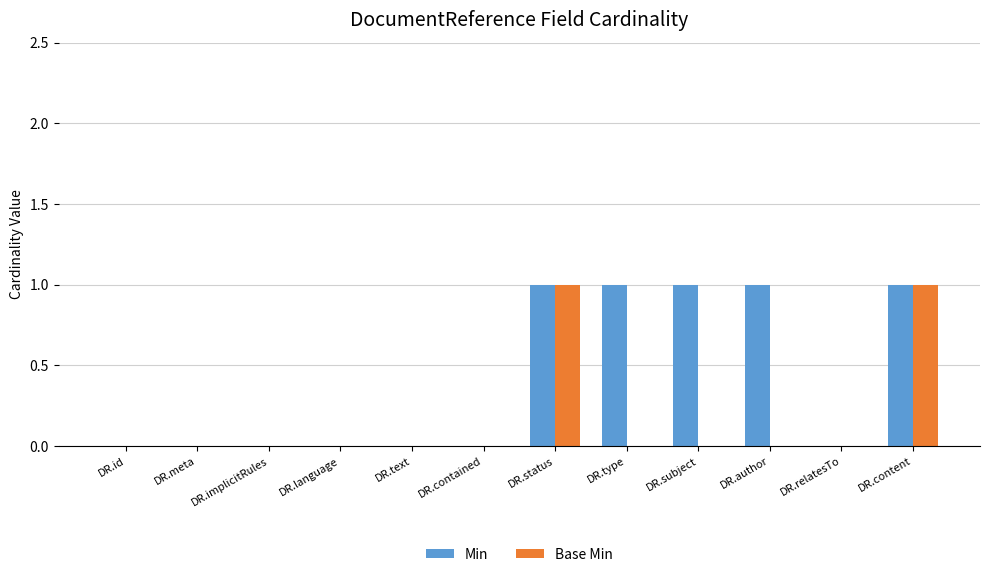

What is the sum of all Min values?

5